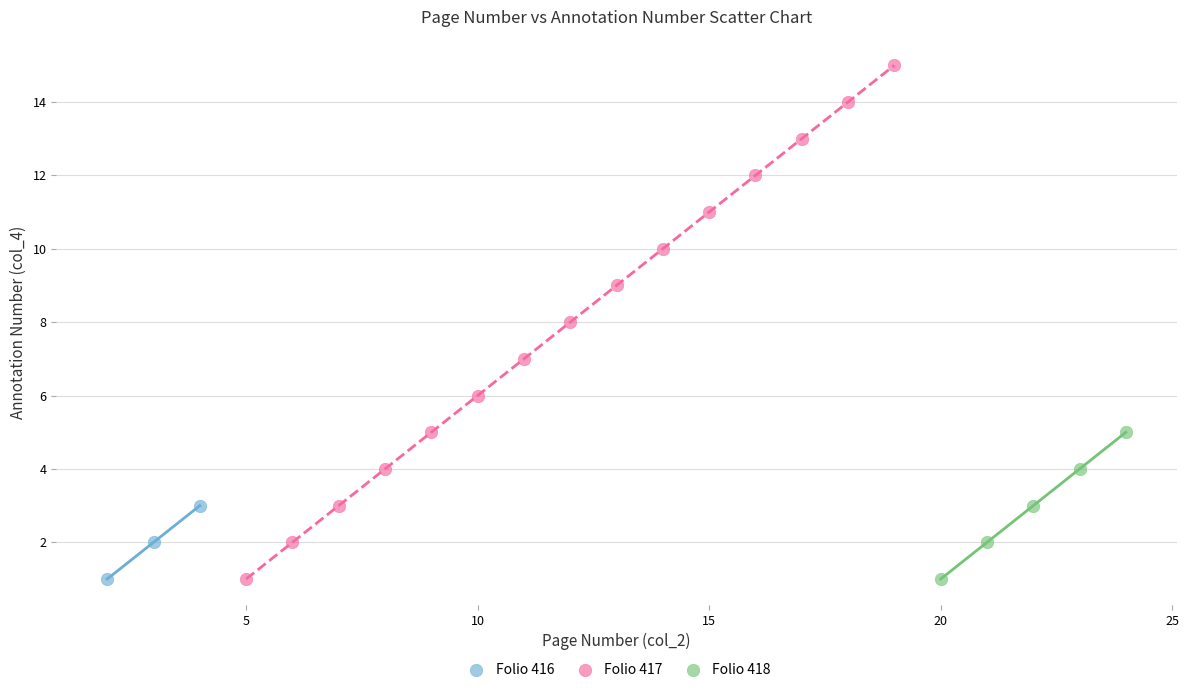

Which series contains the highest Y value?

Folio 417